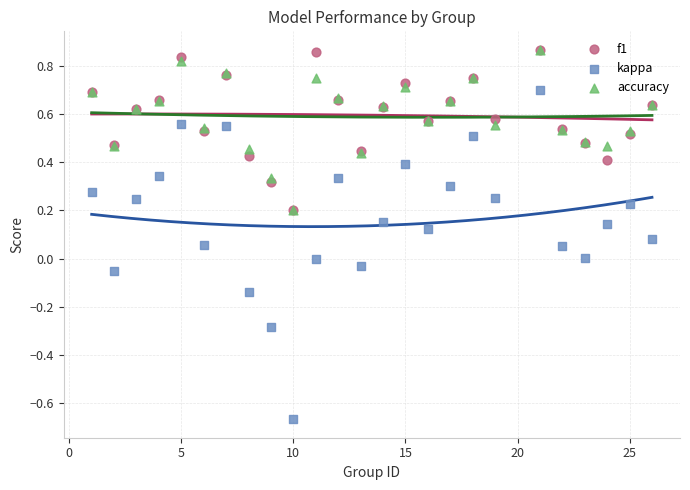

What are all the series names shown in the legend?

f1, kappa, accuracy